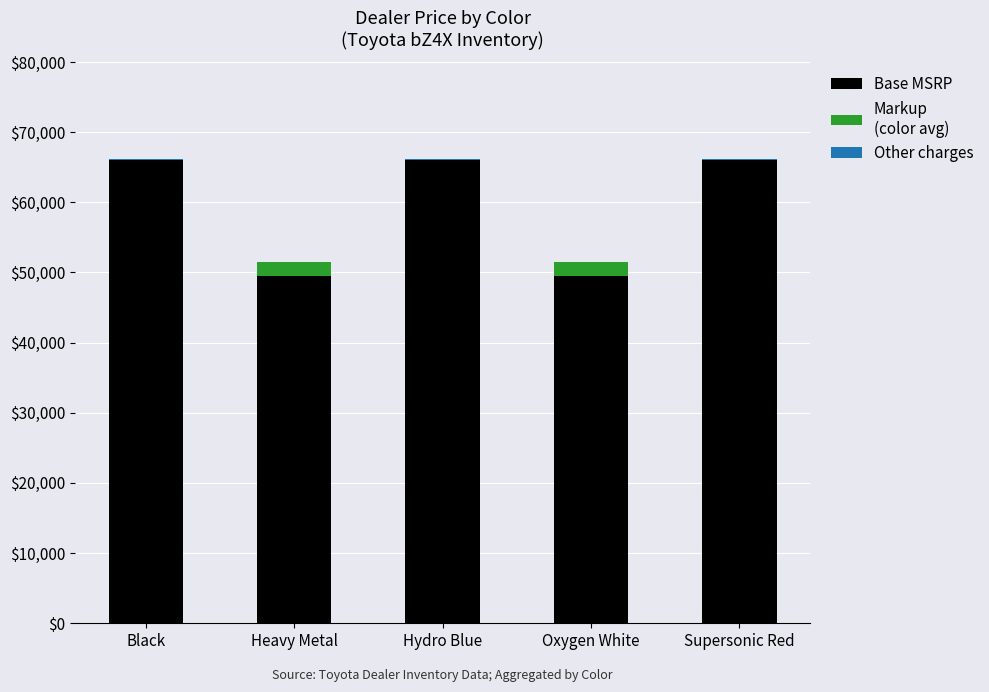

True or false: Base MSRP has a value of 26455 at Heavy Metal.

False